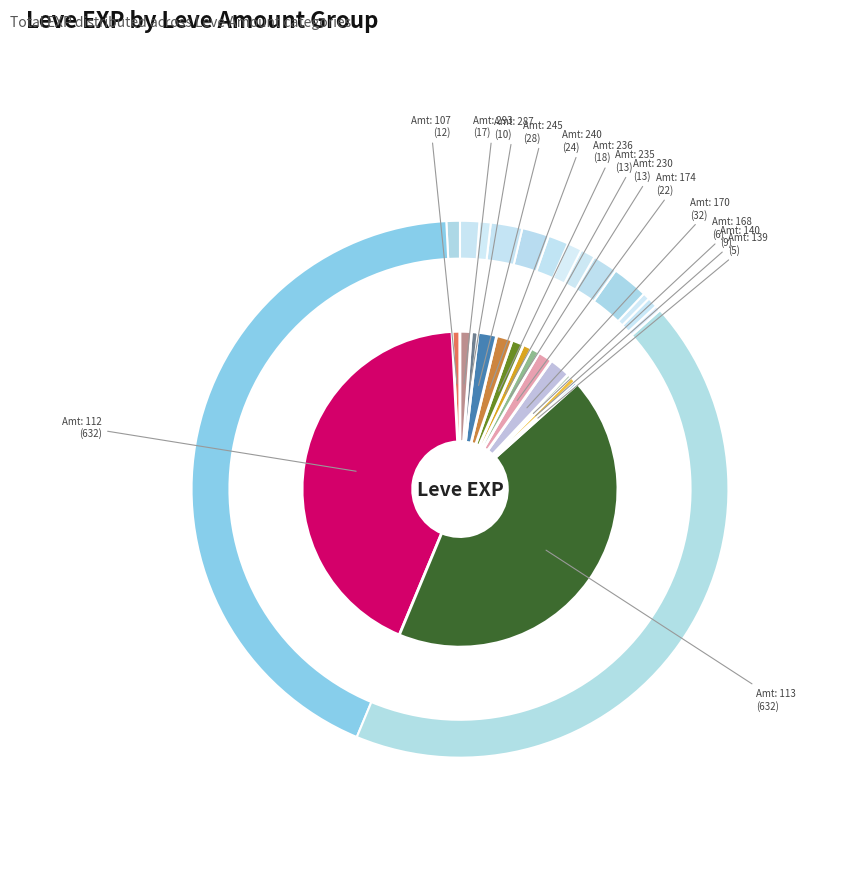

Is there a majority slice in this chart?

No